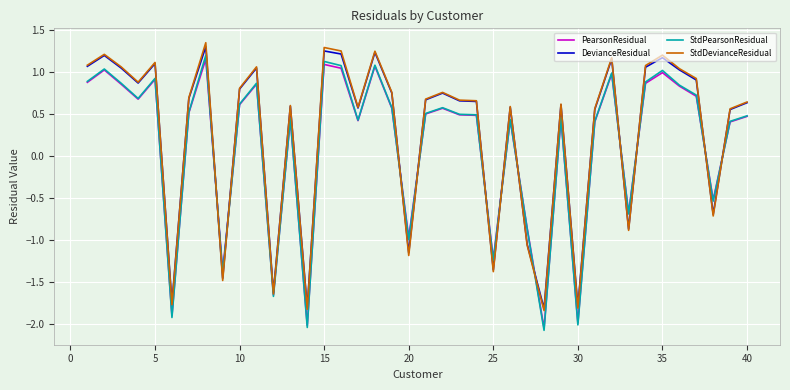

How many values in the StdDevianceResidual series are below 0?

11